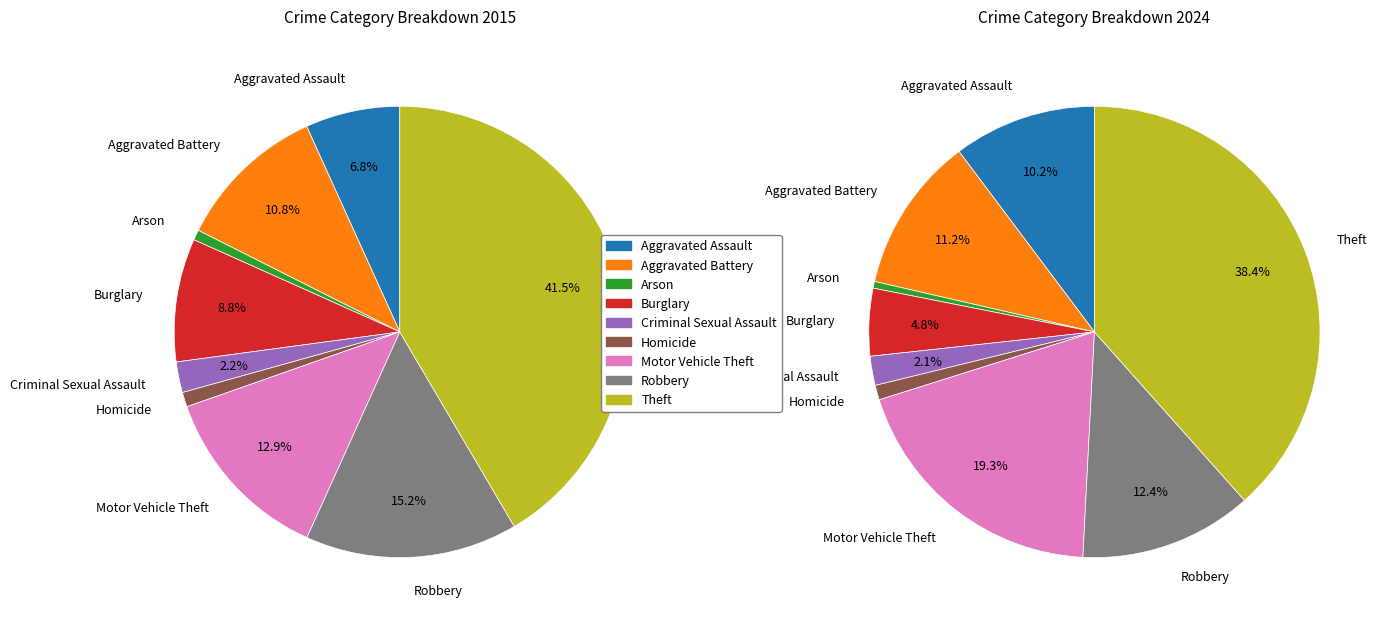

To the nearest percent, what is the combined percentage of Aggravated Battery and Burglary?

16%